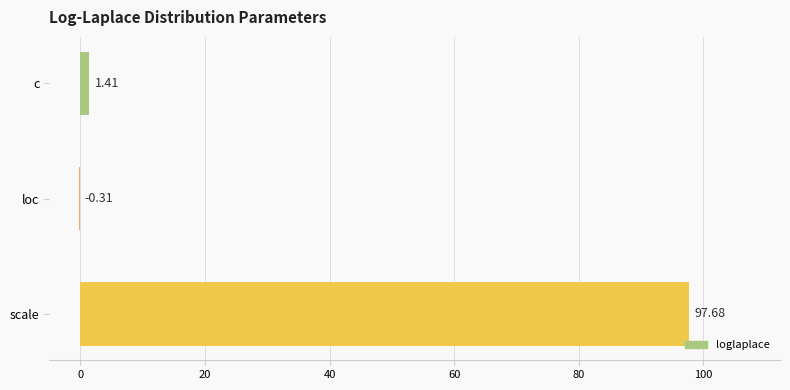

Where is the data nearest to the value 48?

c